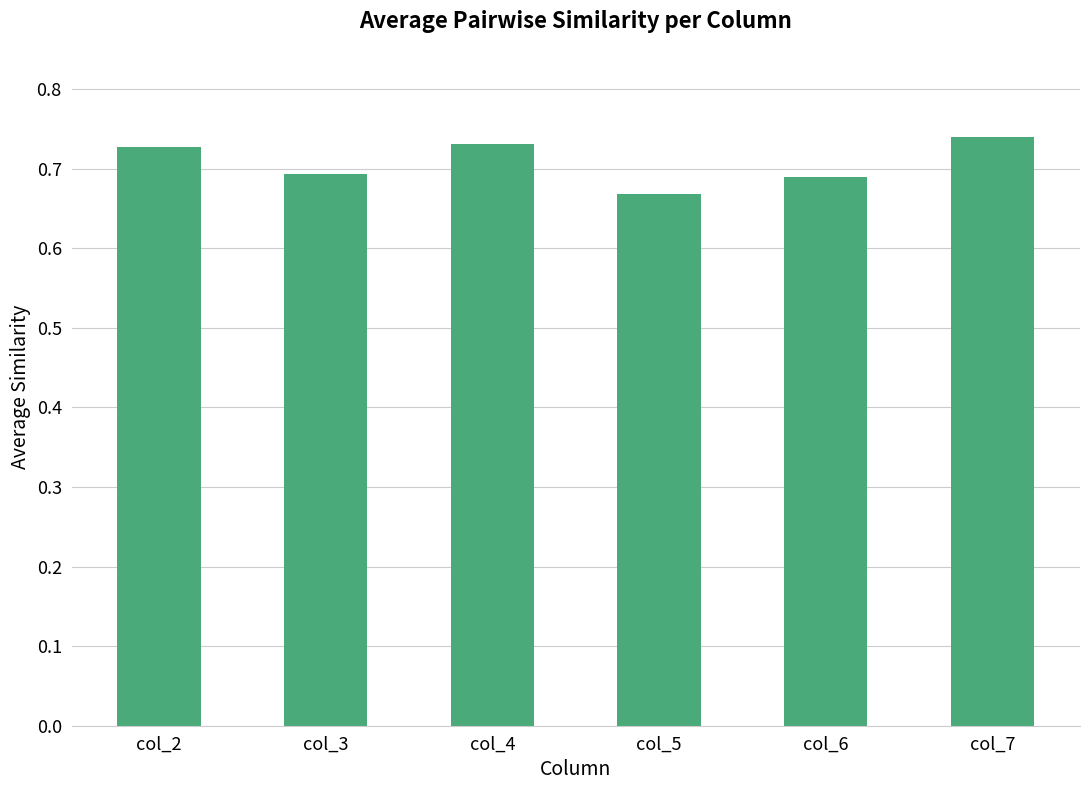

How many values are between 0 and 1?

6